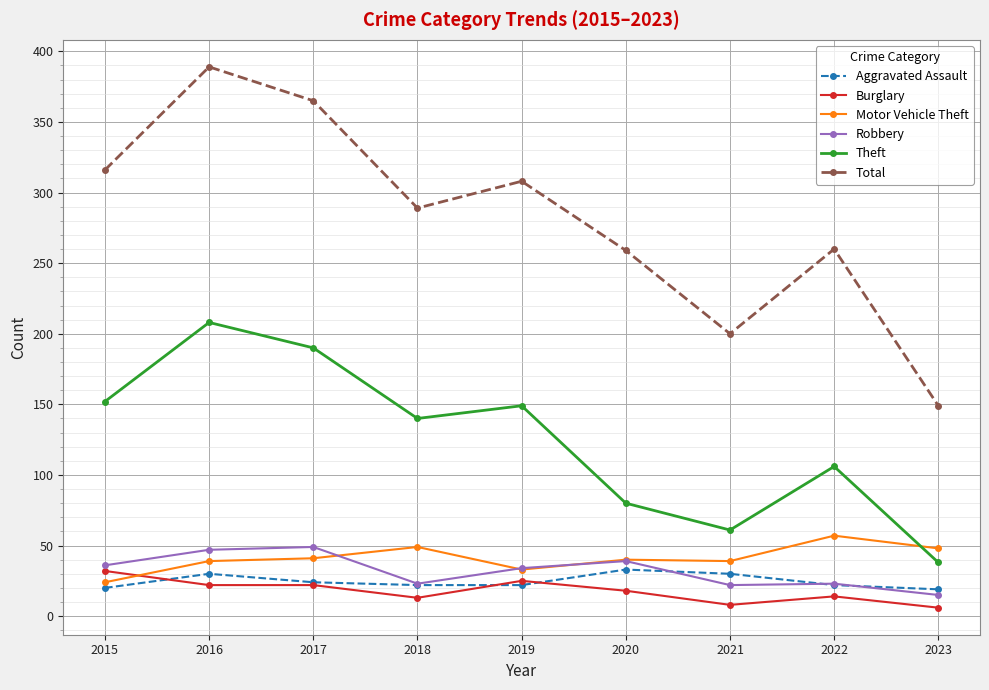

What is the difference between the highest and lowest values at 2019?

286